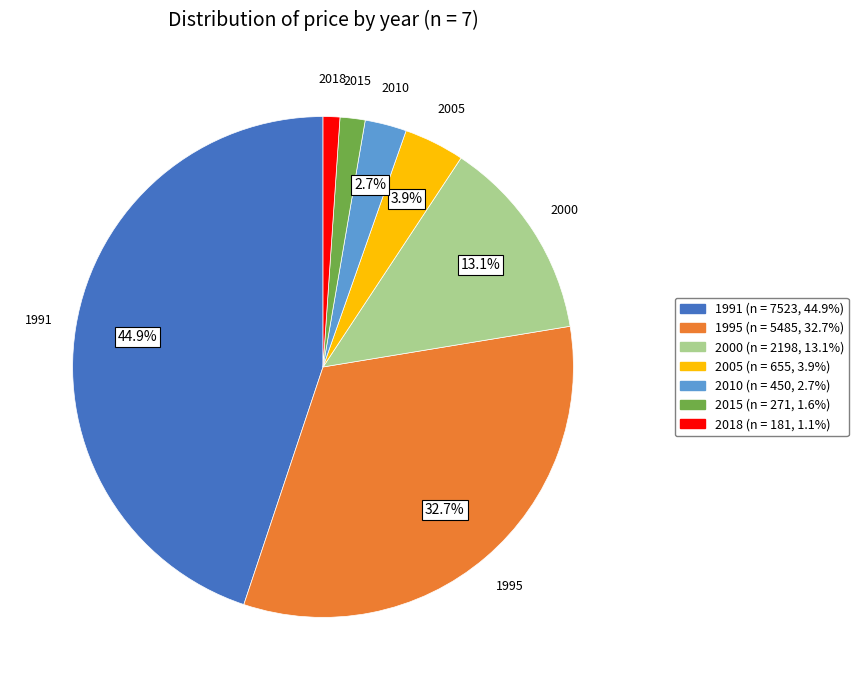

To the nearest percent, what is the difference between the largest and smallest slice percentages?

44%